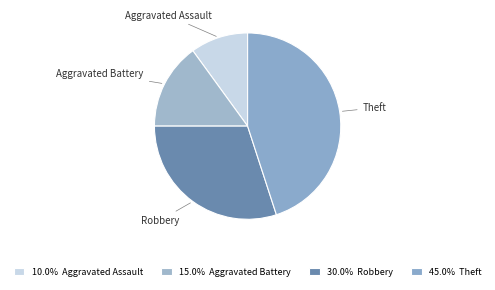

Which has a higher value, Aggravated Assault or Theft?

Theft